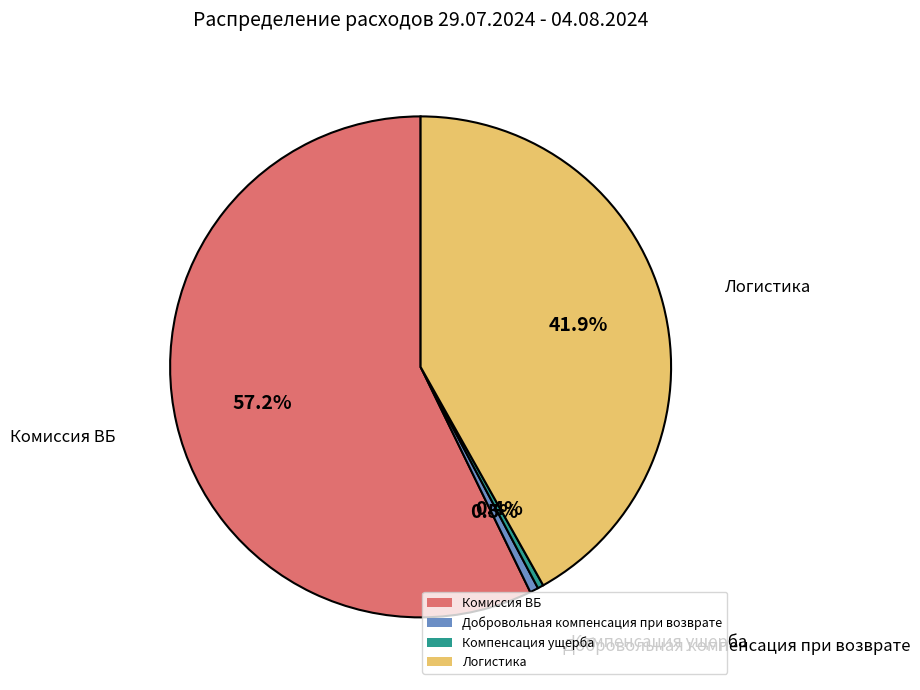

Count the number of slices in the pie.

4